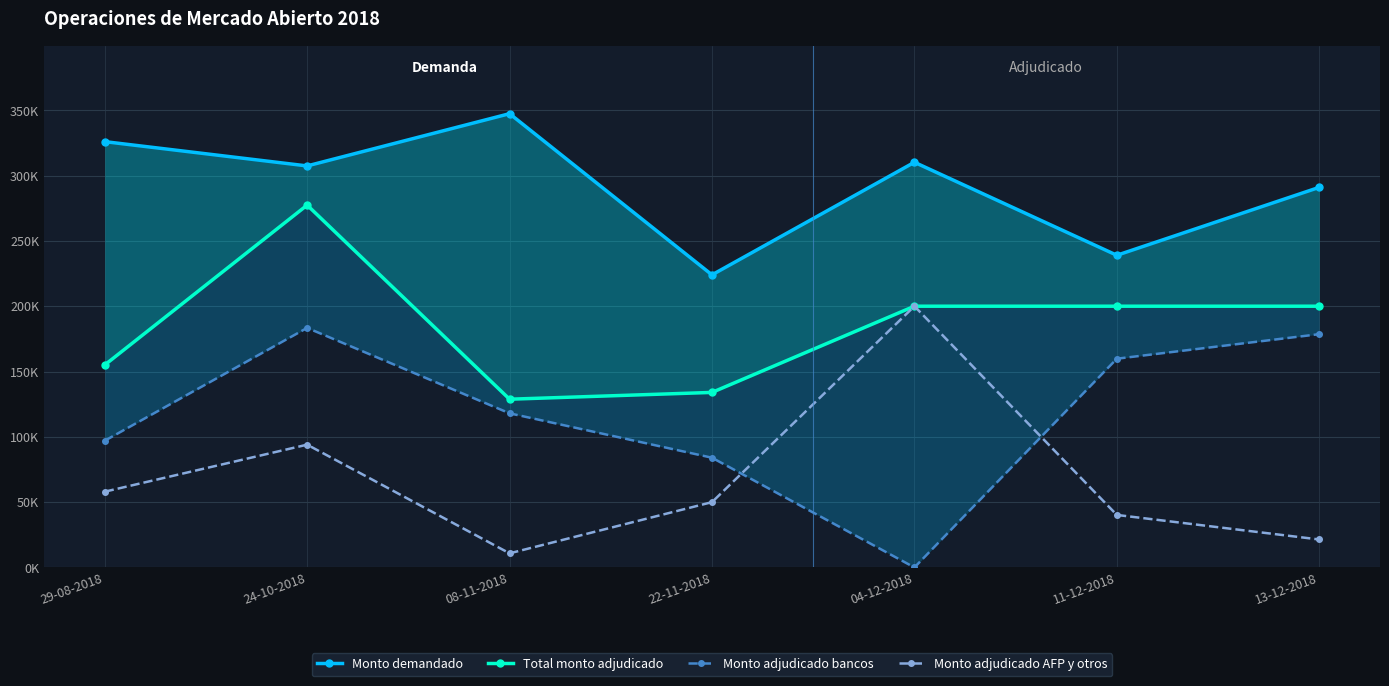

Does the chart display data point markers on the line(s)?

Yes